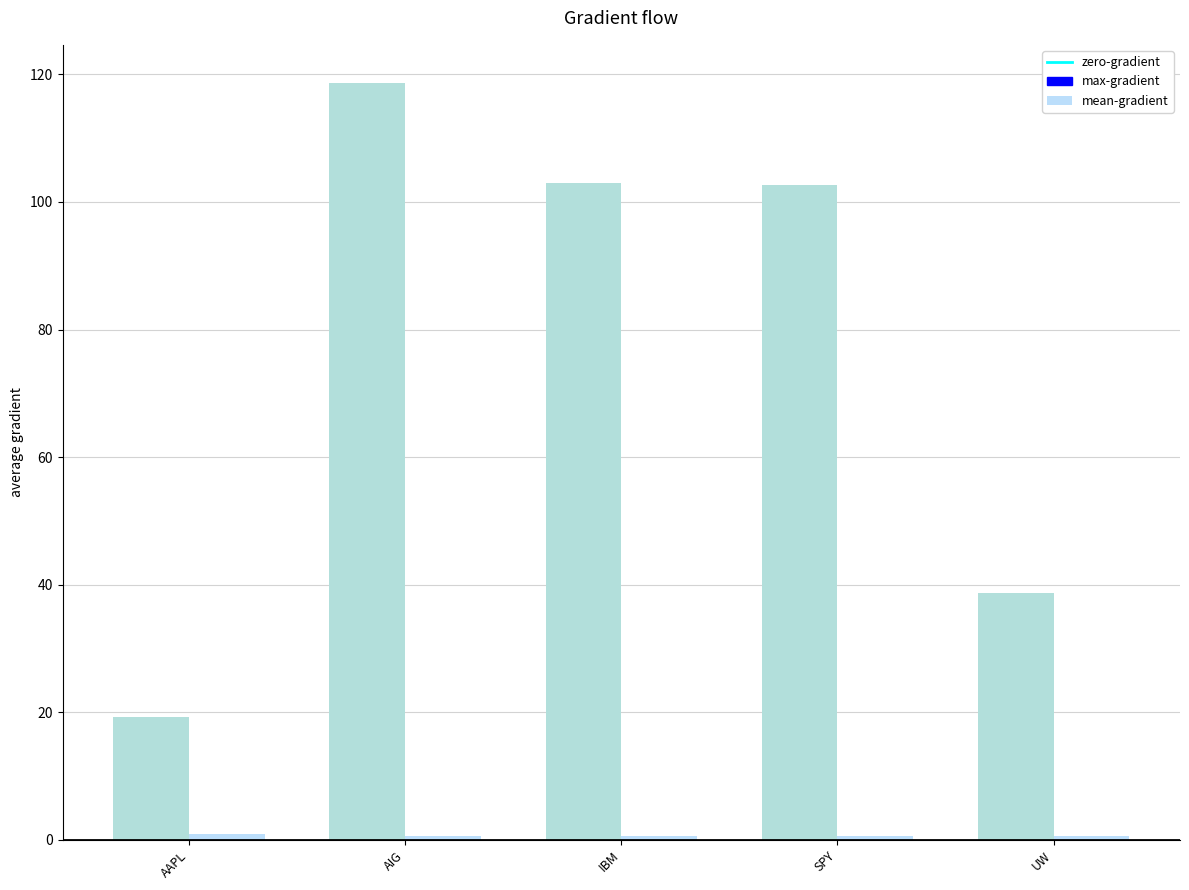

Is it true that mean-gradient equals 1.0 at SPY?

False